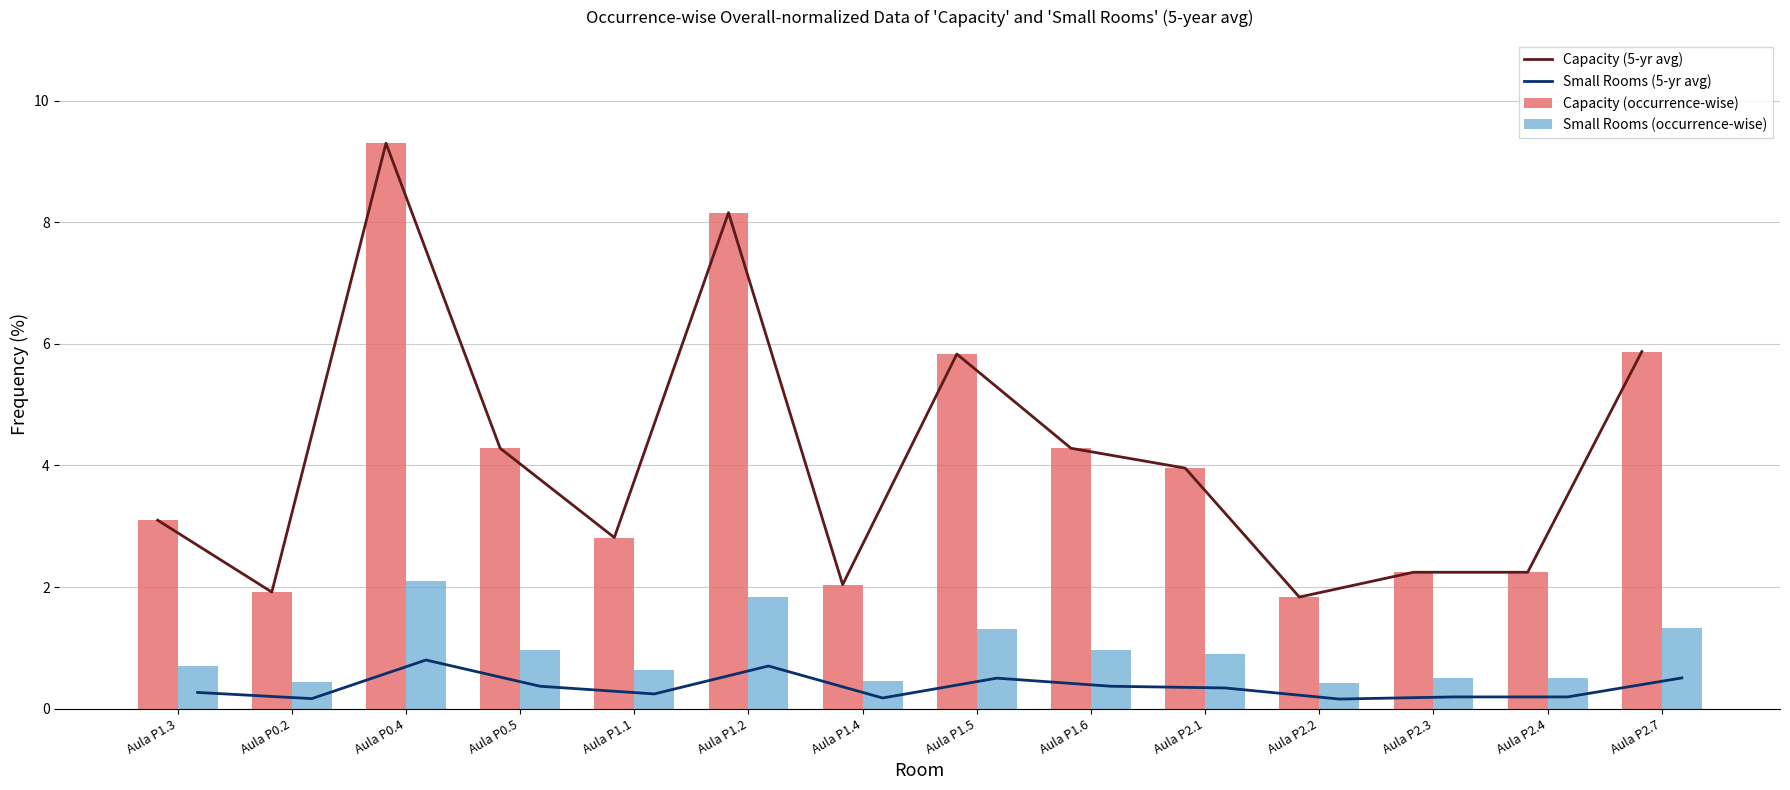

Rank the series by their maximum value, from highest to lowest.

Capacity (5-yr avg), Capacity (occurrence-wise), Small Rooms (occurrence-wise), Small Rooms (5-yr avg)